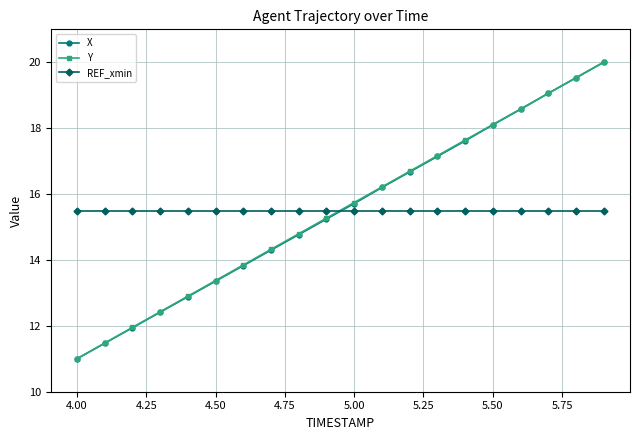

List the series in order of their overall mean, lowest first.

X, REF_xmin, Y